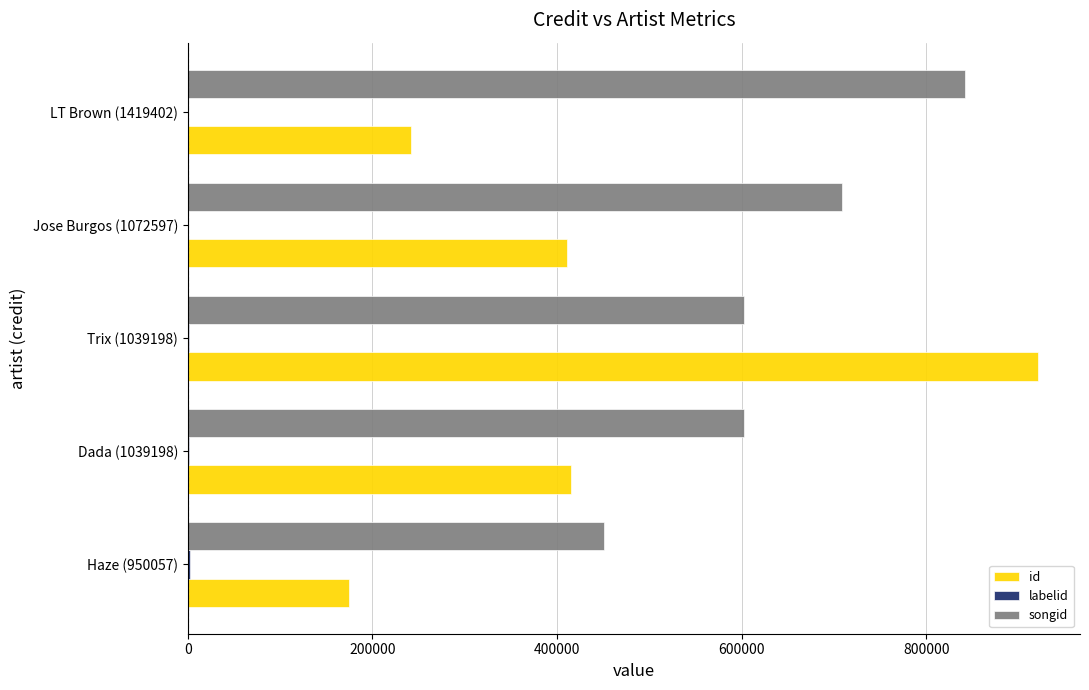

Which series changed the most between Haze (950057) and Trix (1039198)?

id